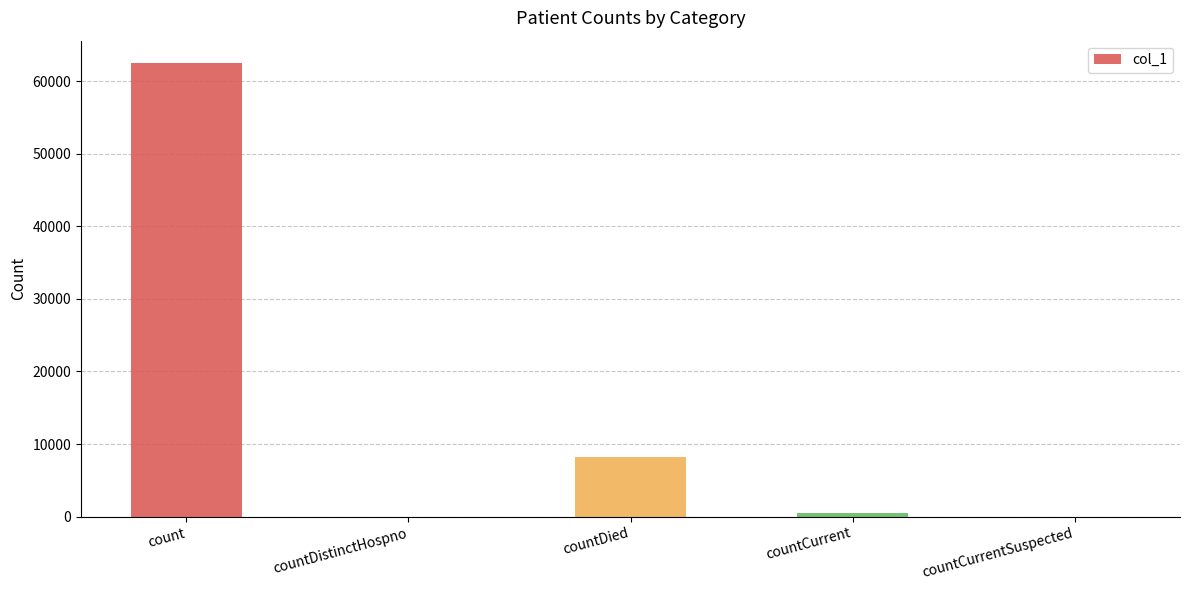

Reading right to left, what are all the values shown in this chart?

countCurrentSuspected=0	countCurrent=519	countDied=8161	countDistinctHospno=0	count=62489